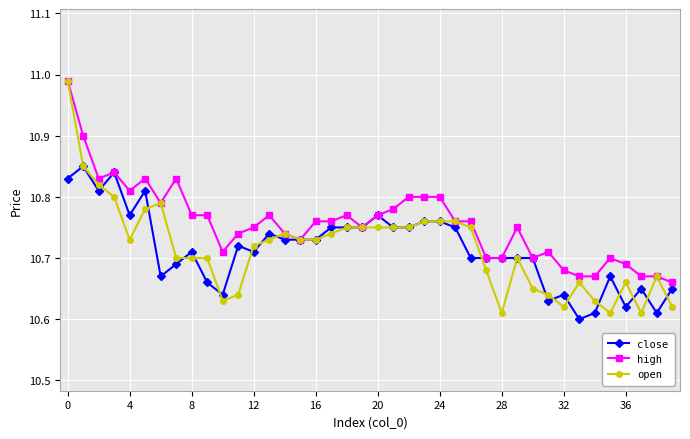

How many lines are shown in the chart?

3